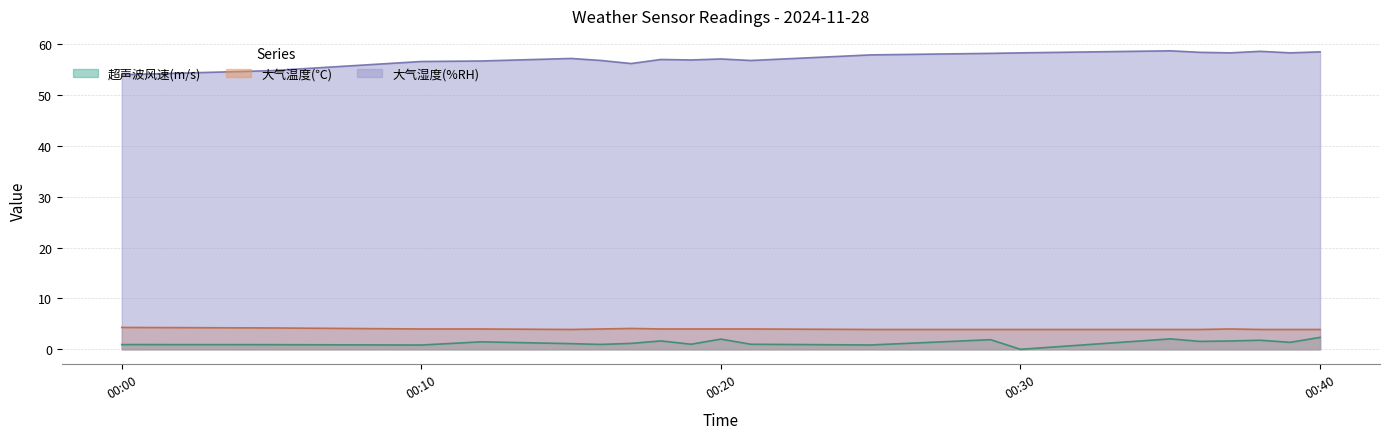

What is the difference between the maximum and minimum values in the 大气湿度(%RH) series?

4.7